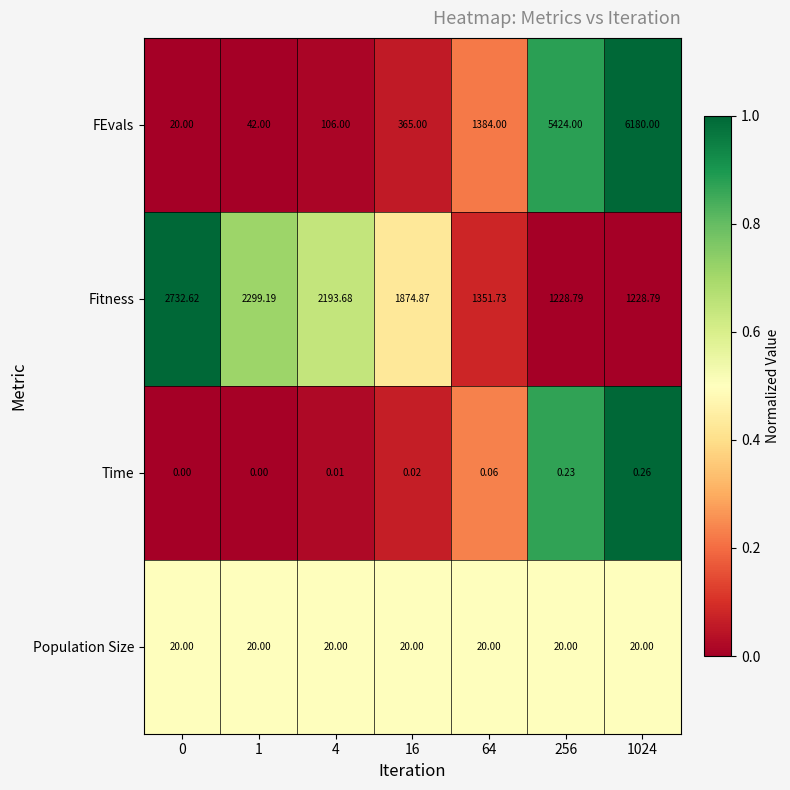

At which category is the sum across all series the highest?

1024